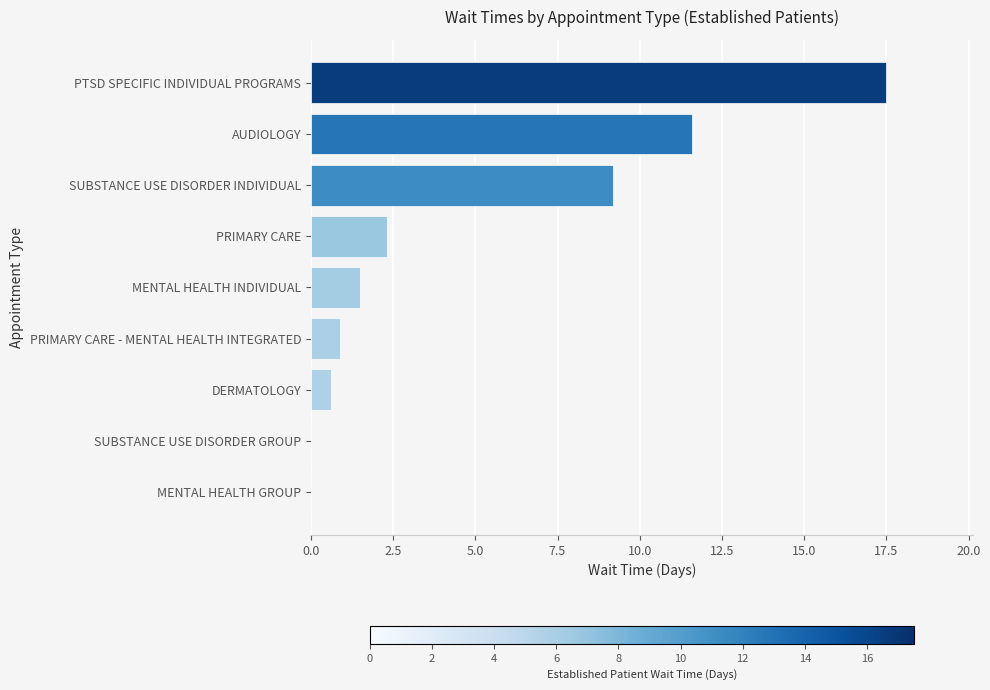

What is the sum of the values at PTSD SPECIFIC INDIVIDUAL PROGRAMS and MENTAL HEALTH GROUP?

17.5